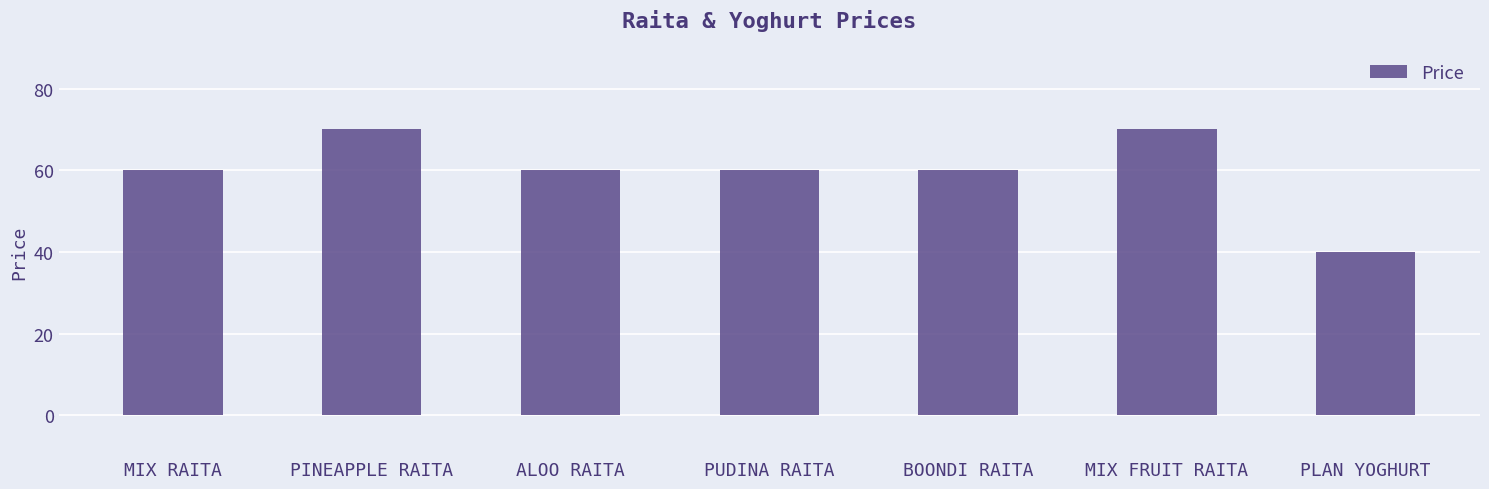

Is it true that the value at PUDINA RAITA is 100?

False